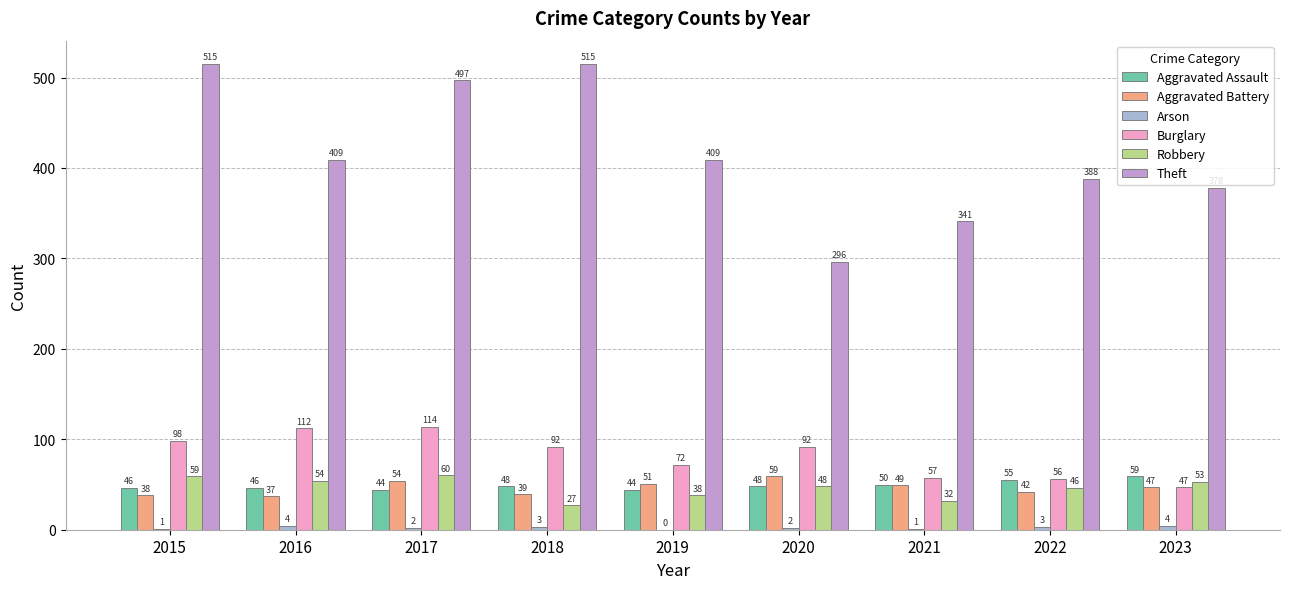

The Aggravated Assault series shows 80 at 2016. True or false?

False